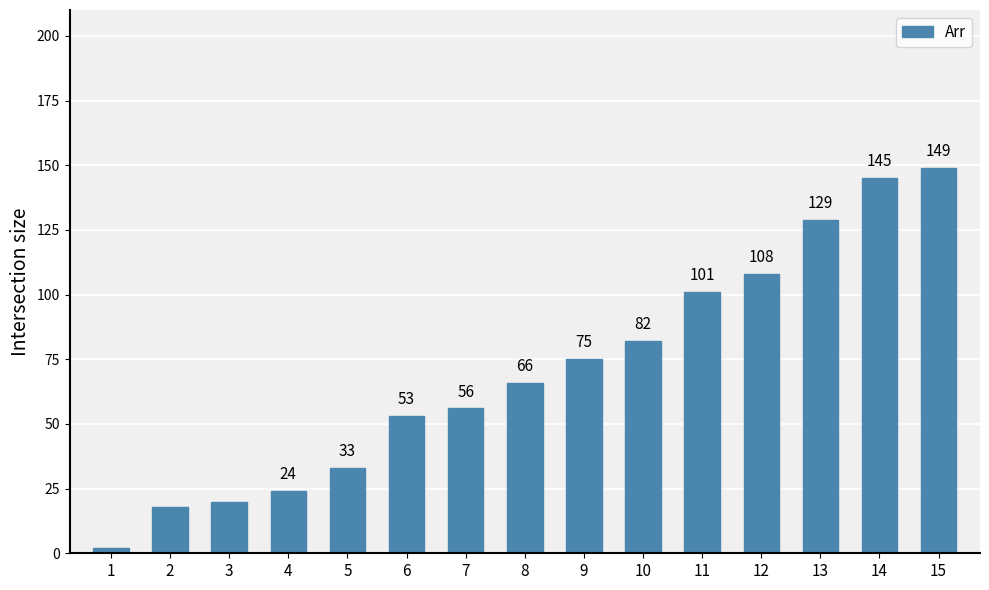

What is the difference between the maximum and minimum values?

147